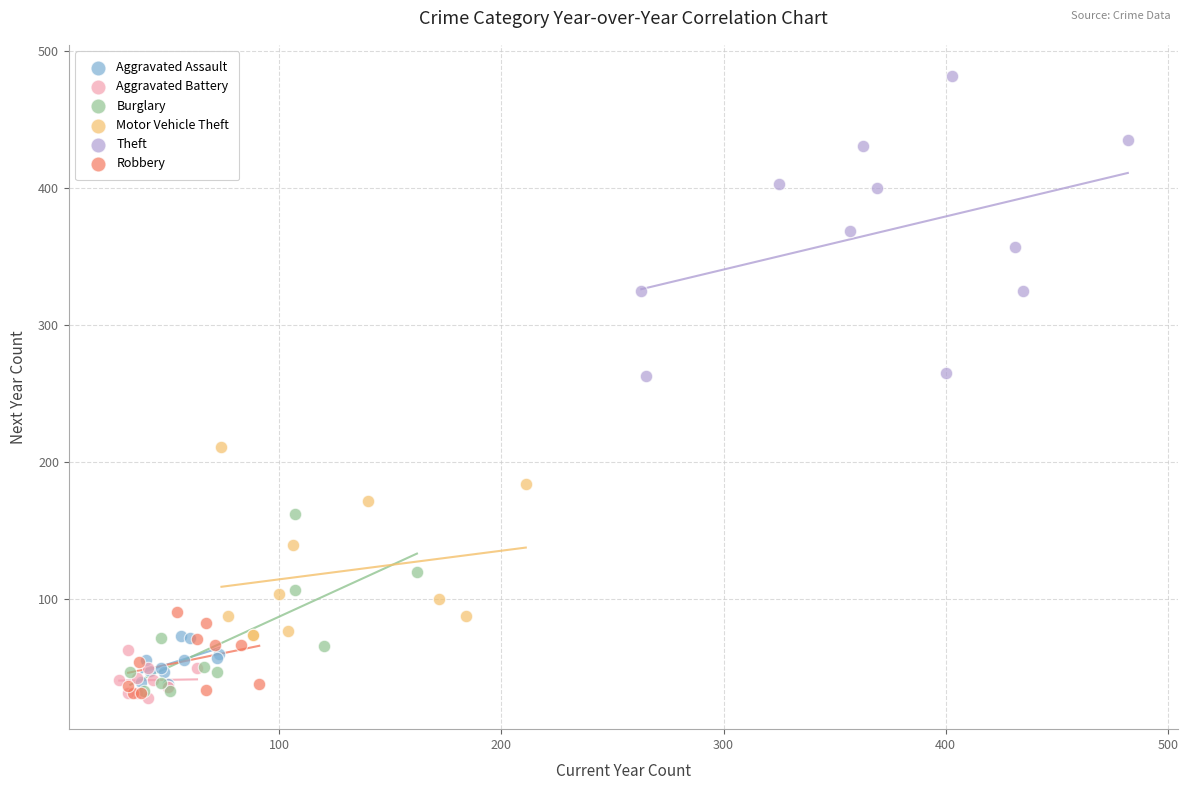

What are all the series names shown in the legend?

Aggravated Assault, Aggravated Battery, Burglary, Motor Vehicle Theft, Theft, Robbery